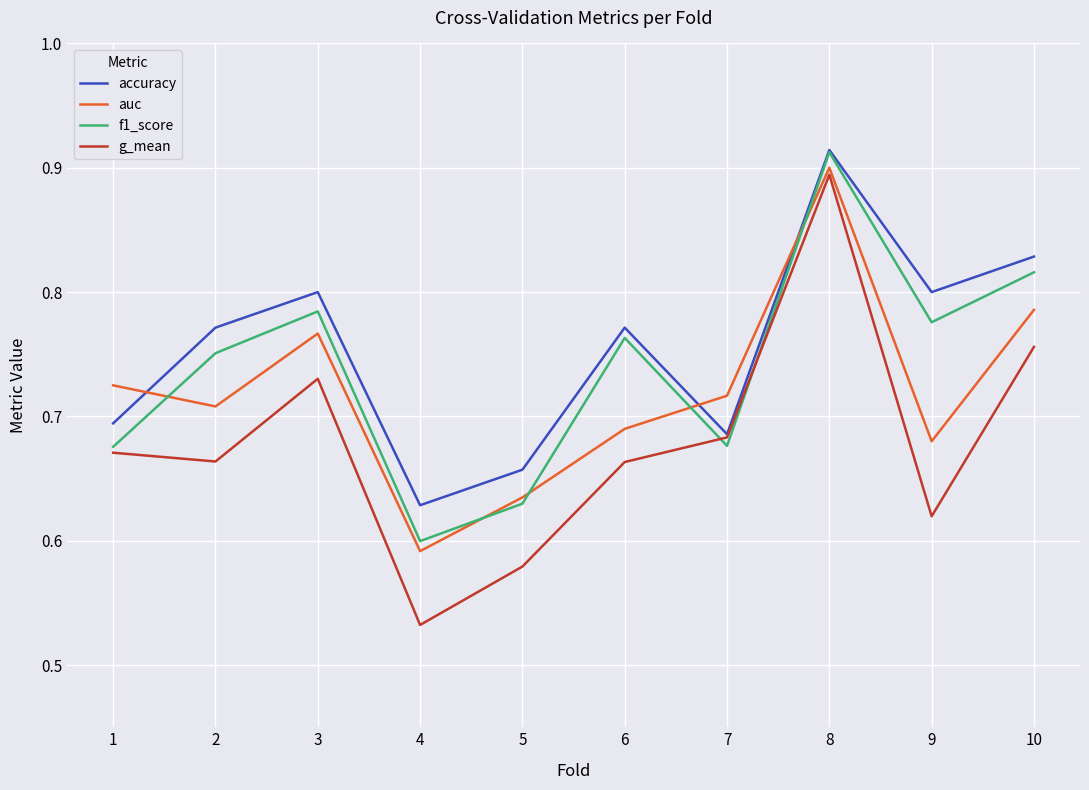

After their last crossing, which series has the higher values: auc or f1_score?

f1_score